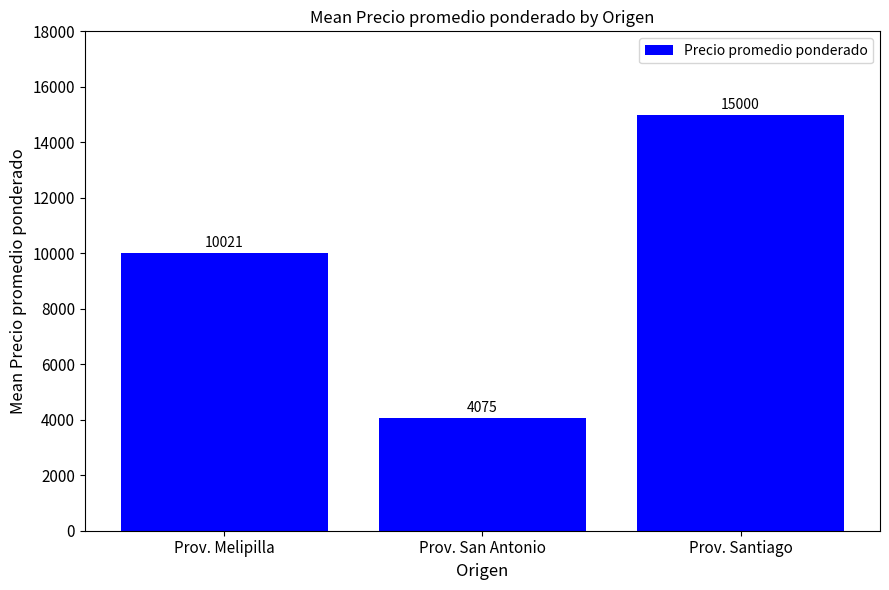

The chart shows a value of 24034 at Prov. Santiago. True or false?

False